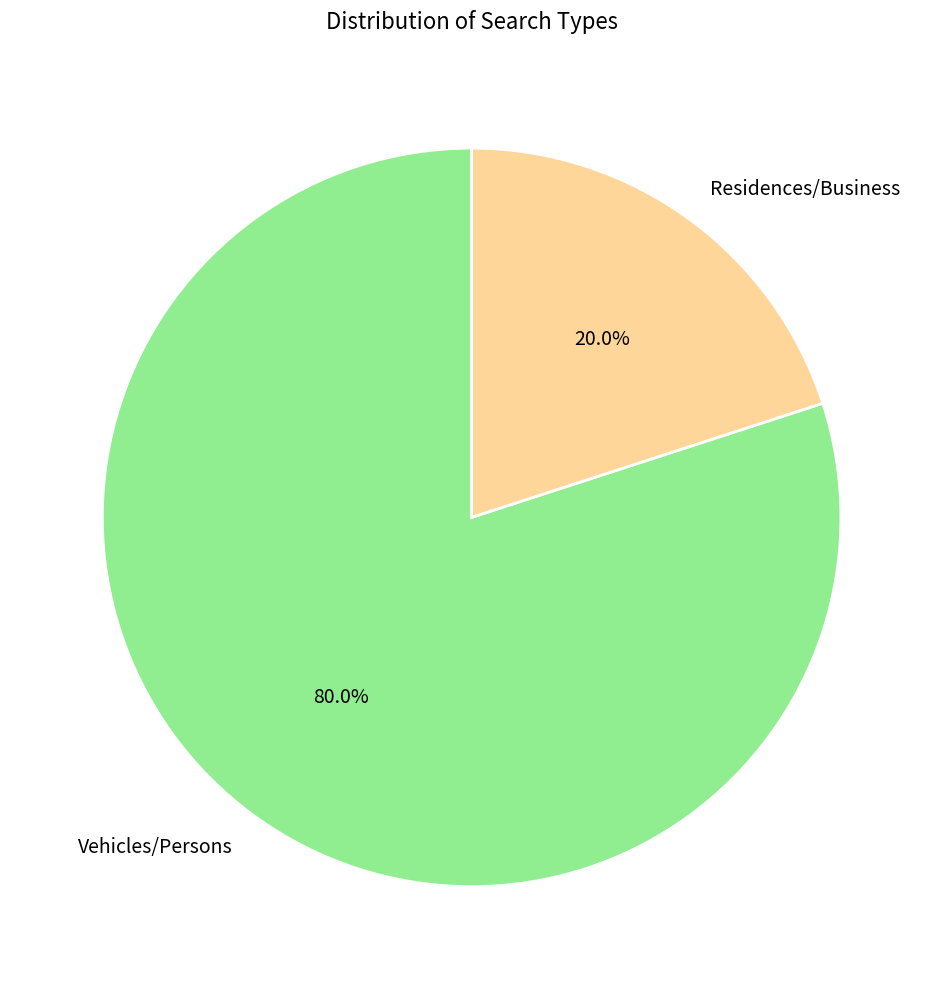

What is the majority slice?

Vehicles/Persons